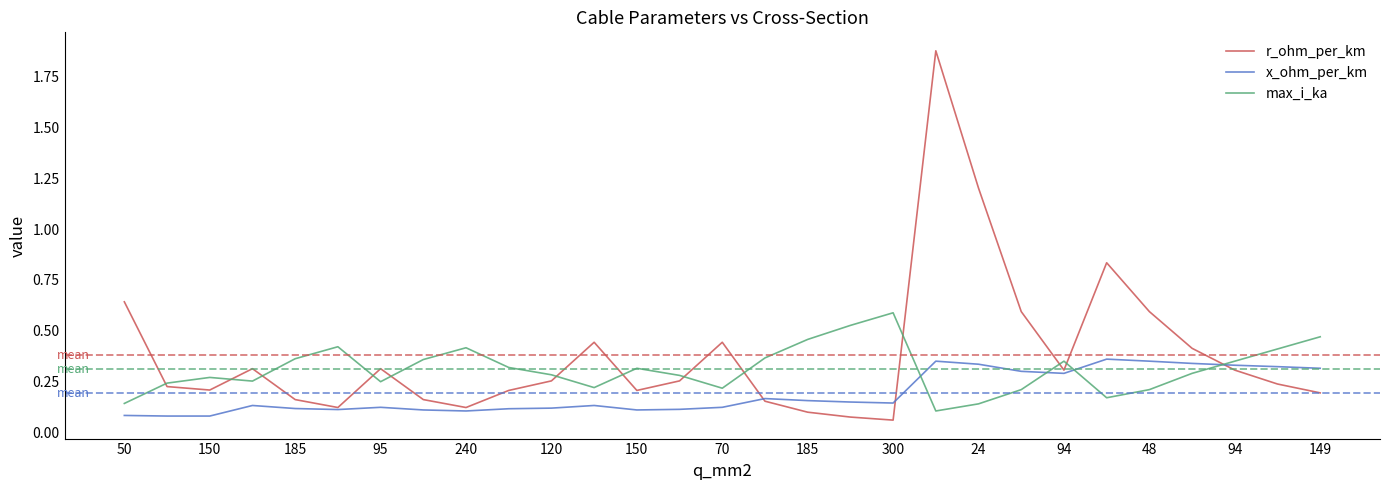

List the series in order of their overall mean, lowest first.

x_ohm_per_km, max_i_ka, r_ohm_per_km